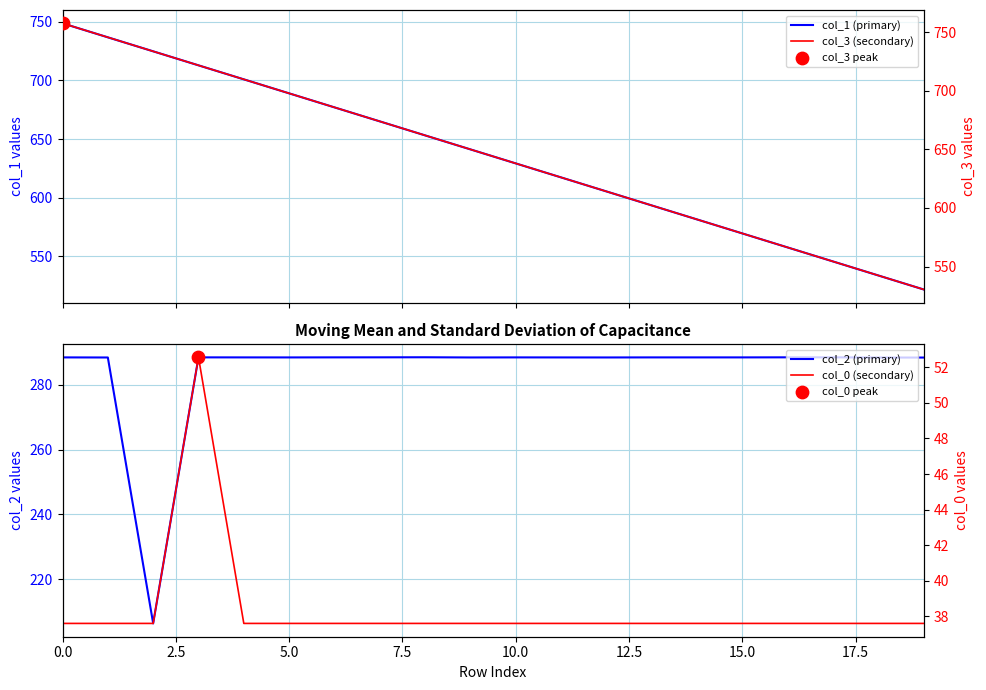

Which series has the largest total across all categories?

col_3 (secondary)